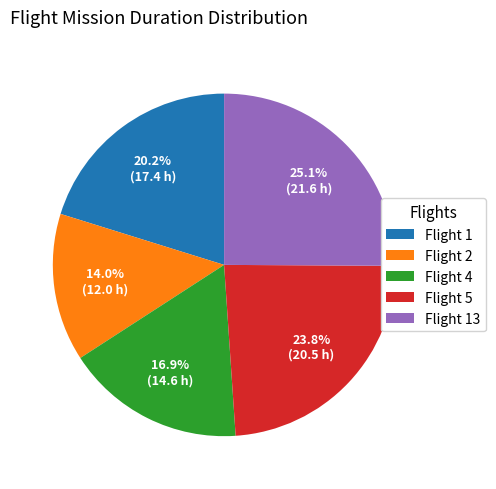

Which category has the biggest portion of the pie?

Flight 13